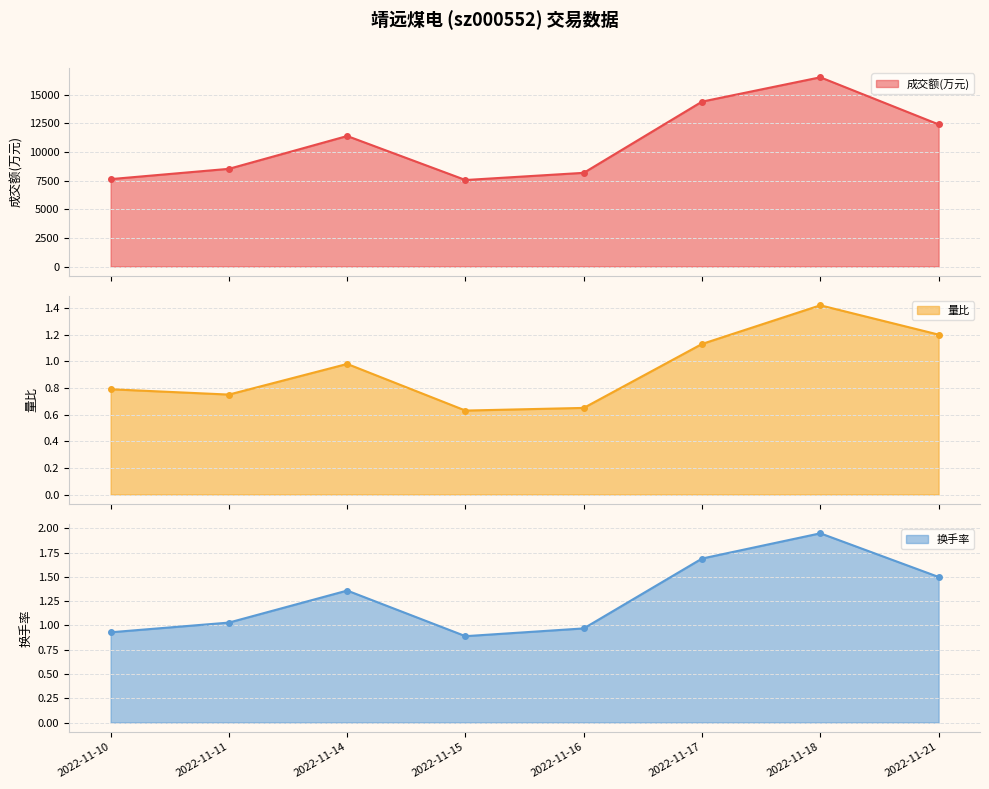

The 成交额(万元) series shows 11382.0 at 2022-11-14. True or false?

True